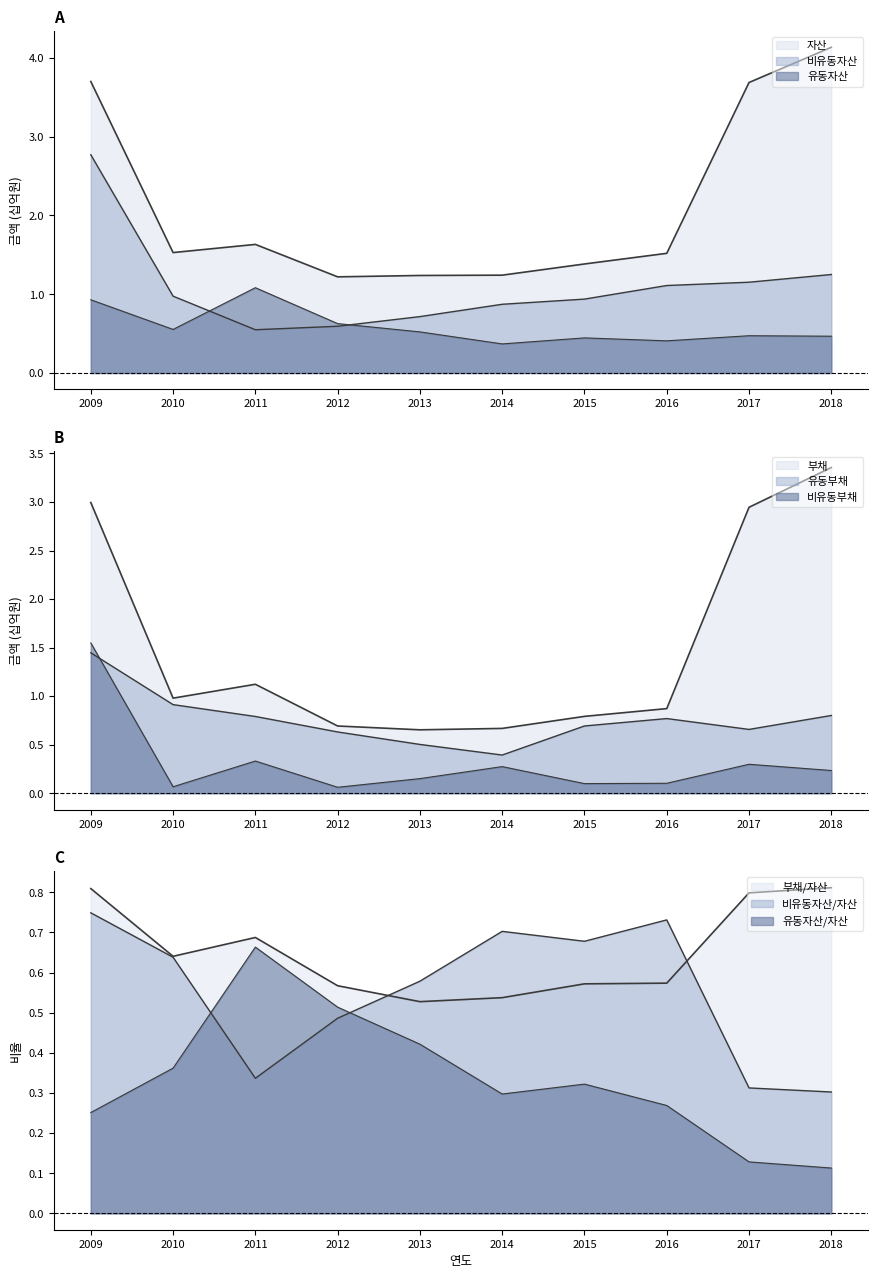

Which series has the largest total across all categories?

자산